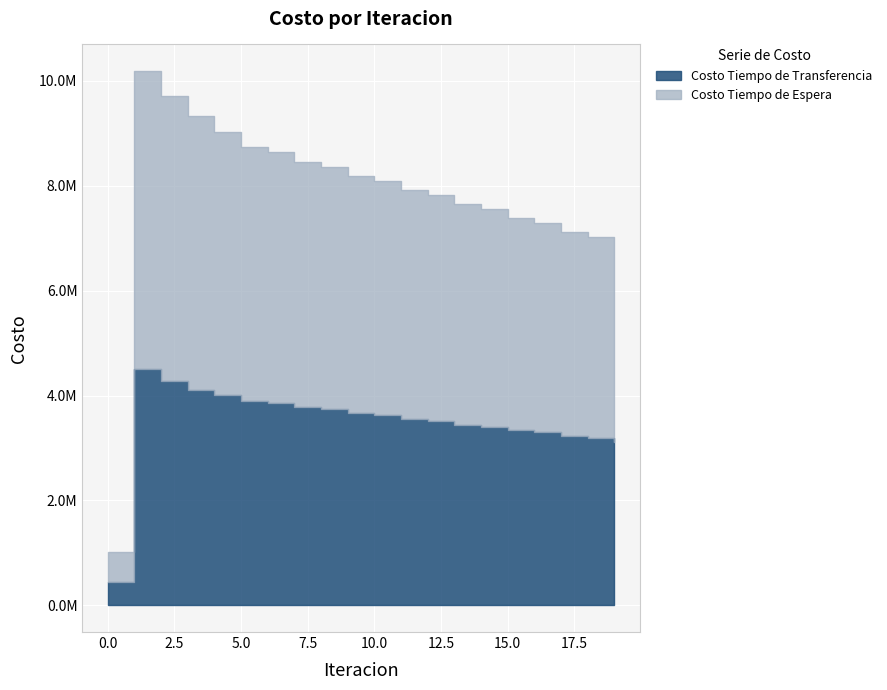

What is the difference between the Costo Tiempo de Espera values at 5 and 11?

822418.4